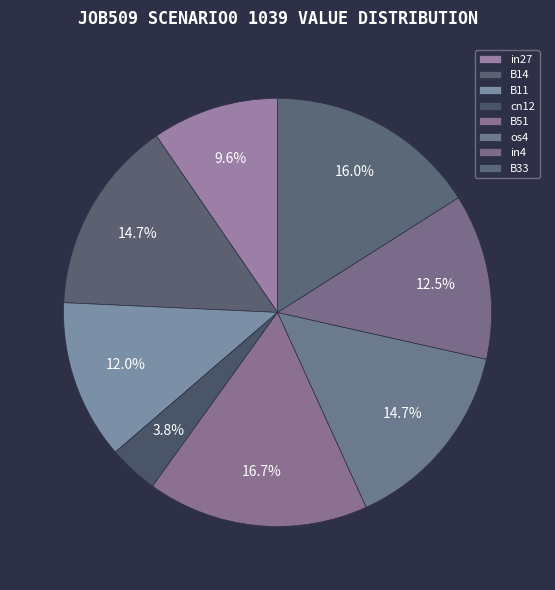

Combined, what portion of the pie is in27 and in4?

22.1%